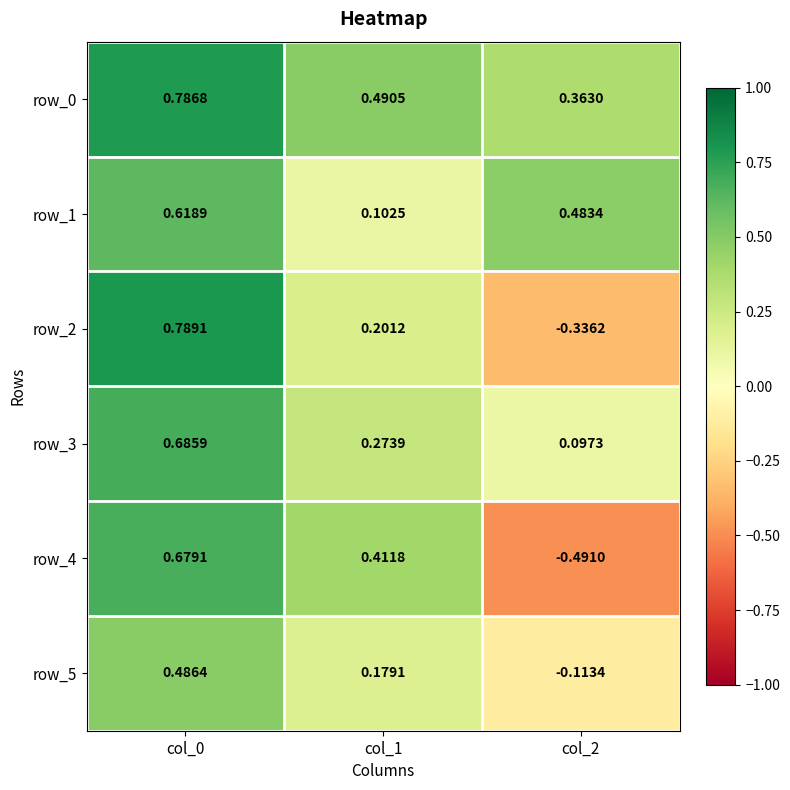

Is the value of row_1 at col_0 greater than the value of row_5 at col_1?

Yes